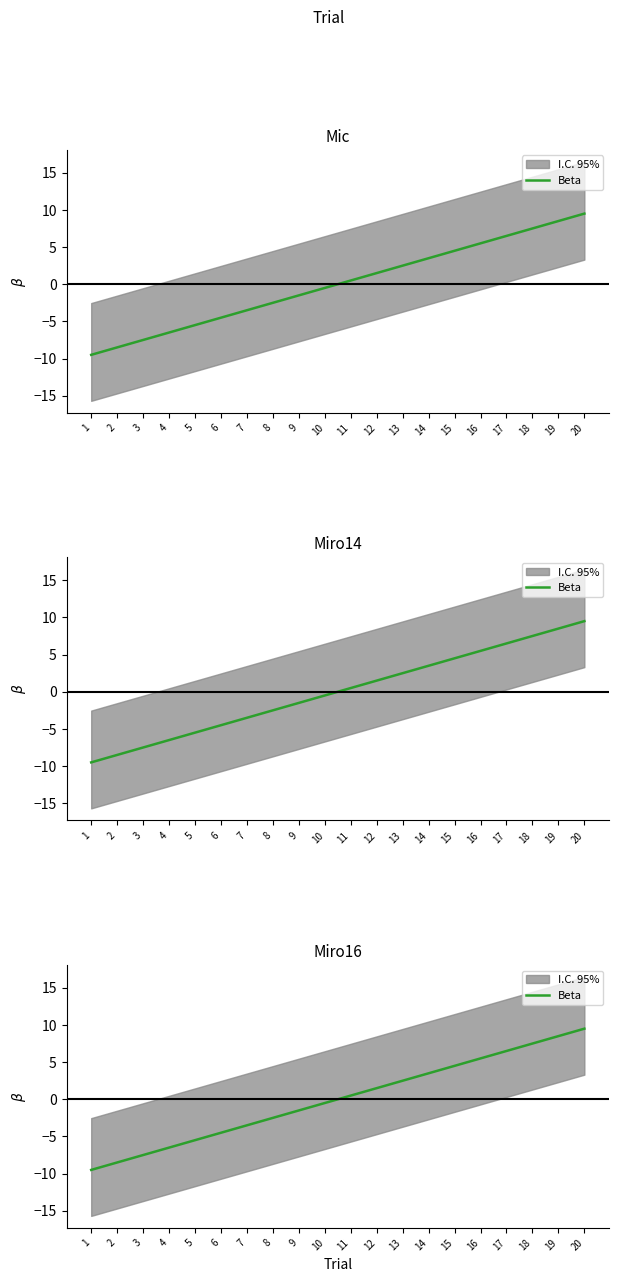

What is the greatest value displayed?

9.5